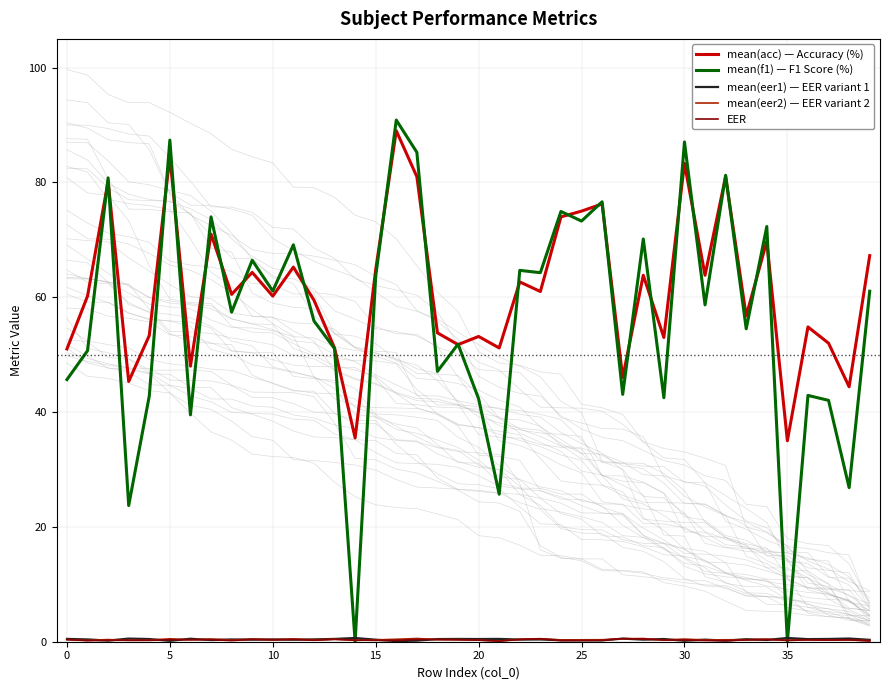

What is the difference between the maximum and minimum values in the mean(eer1) — EER variant 1 series?

0.5